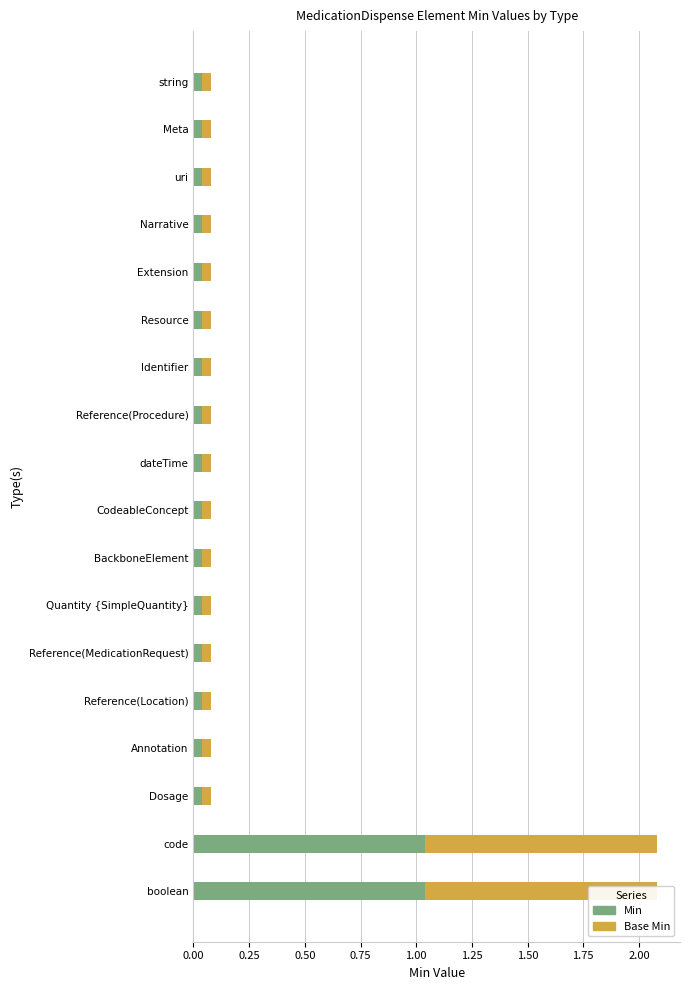

Is the value of Base Min at 2.00 greater than the value of Min at 0.50?

Yes